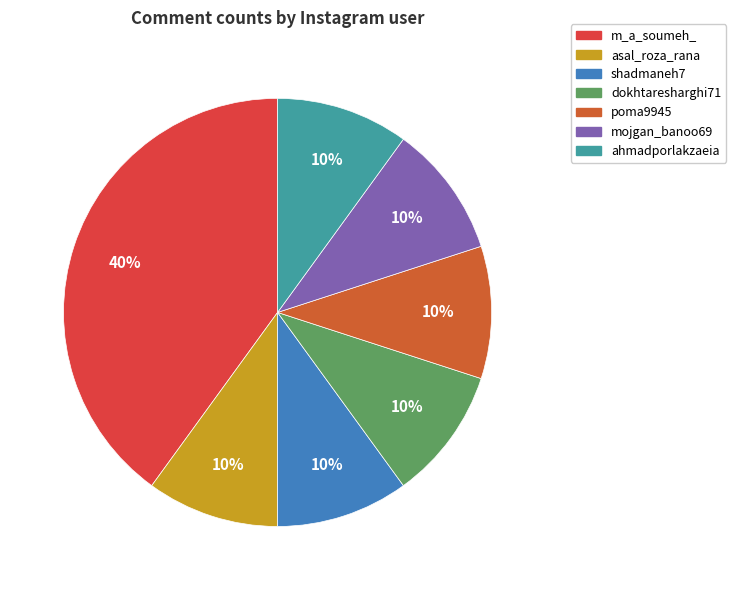

To the nearest percent, what is the combined percentage of shadmaneh7 and poma9945?

20%